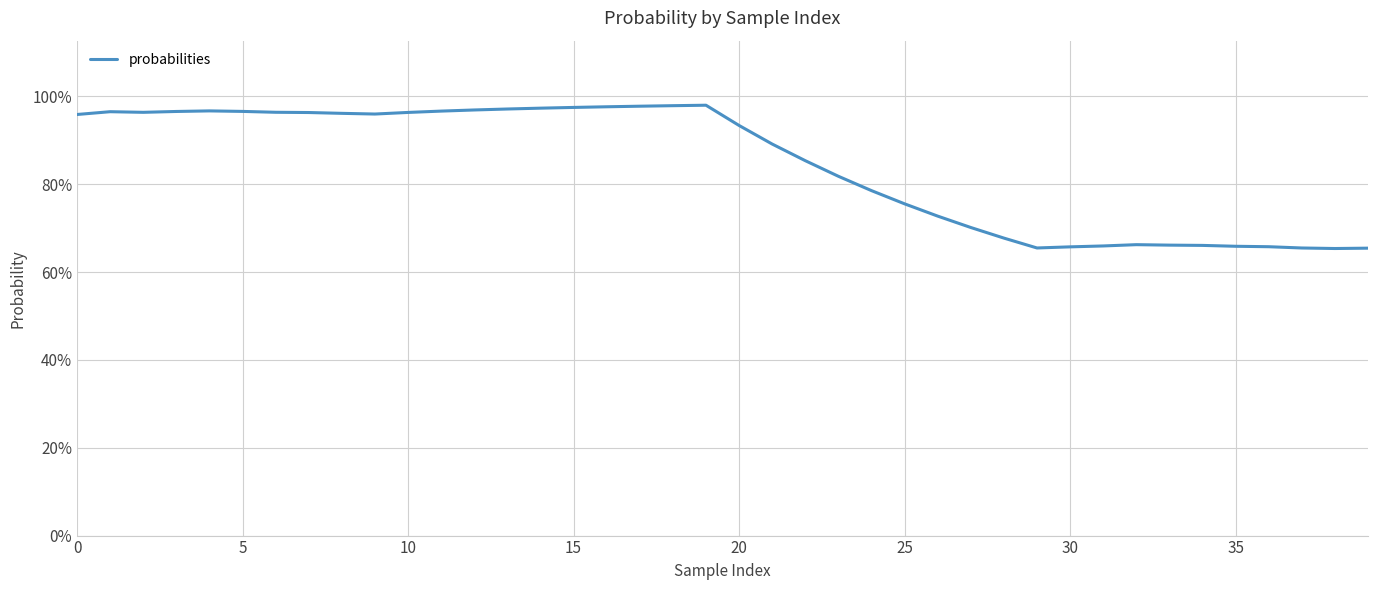

What is the smallest value displayed?

65.4